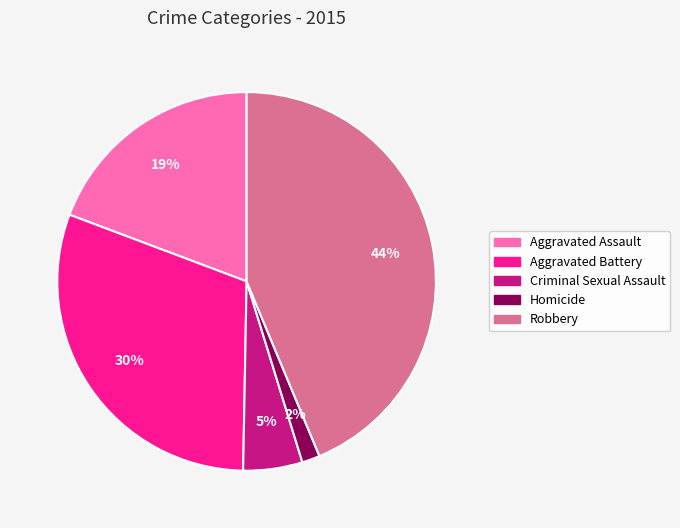

To the nearest percent, what percentage of the pie is Homicide?

2%